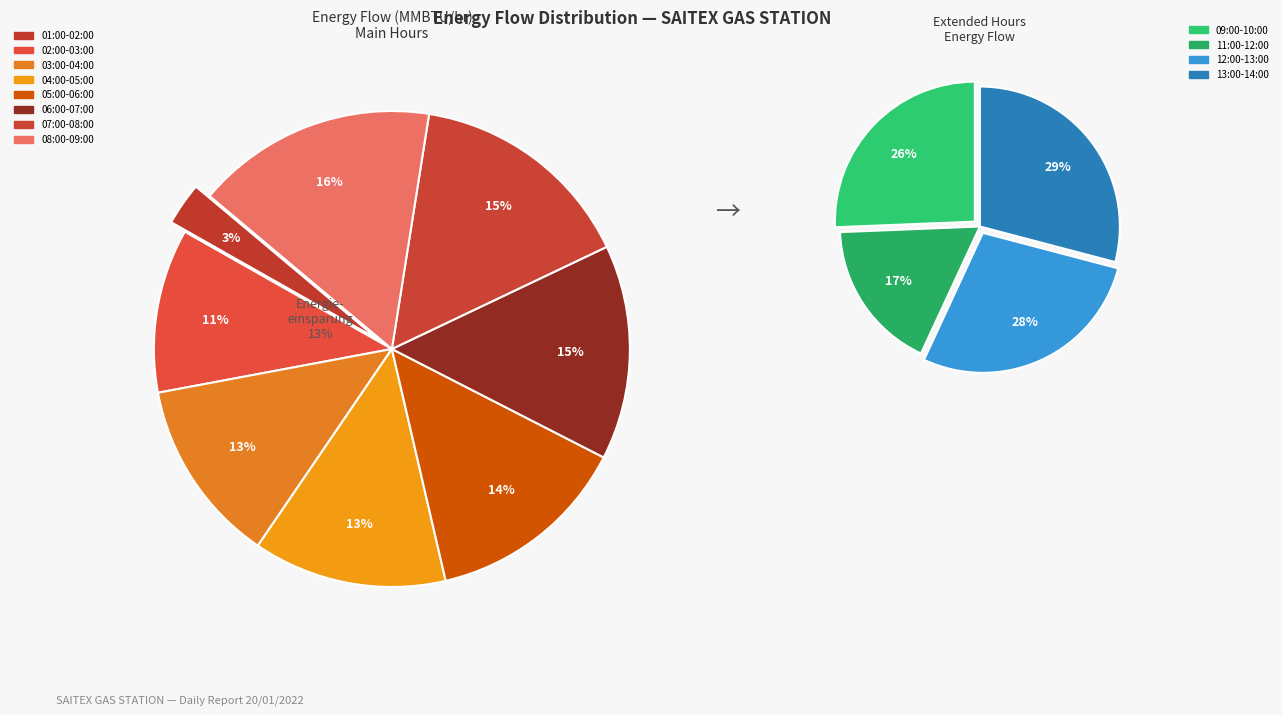

Count the number of slices in the pie.

12